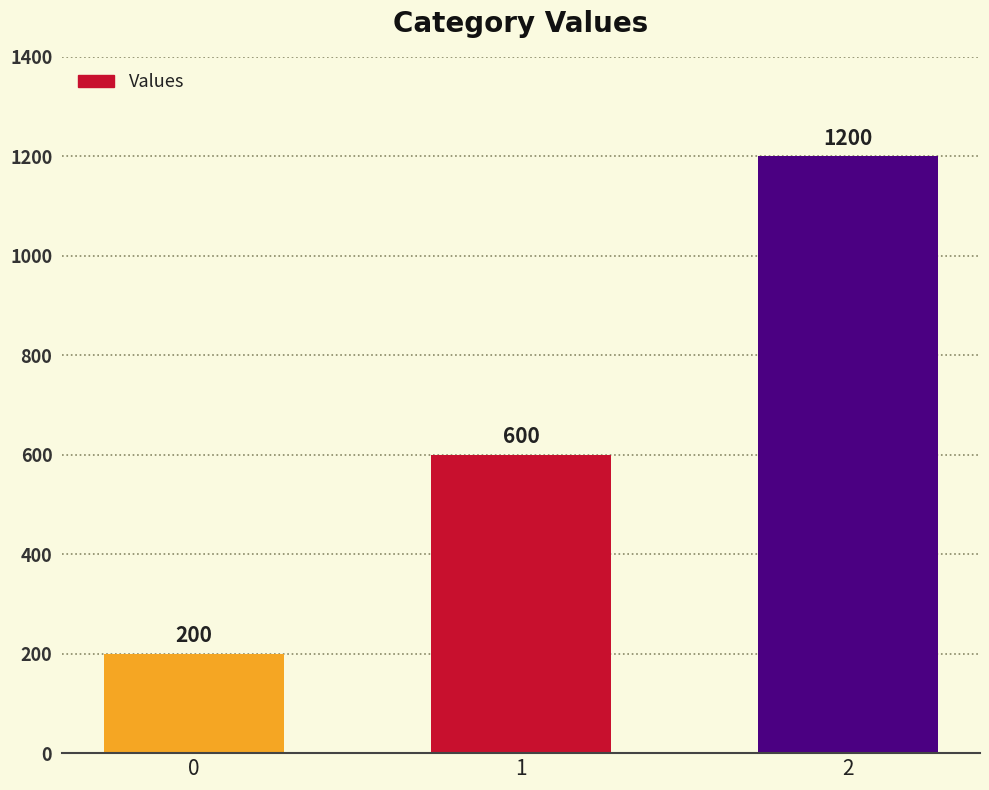

The value at 2 is 260. True or false?

False